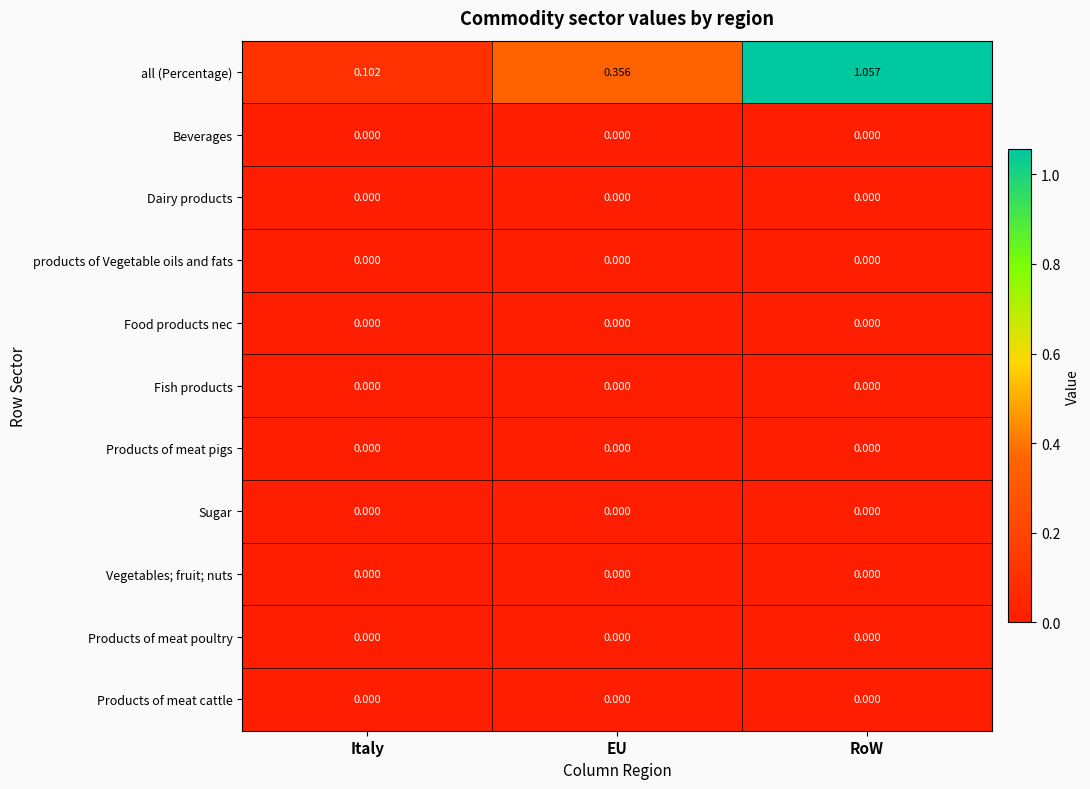

Which series has the largest range (max minus min)?

all (Percentage)